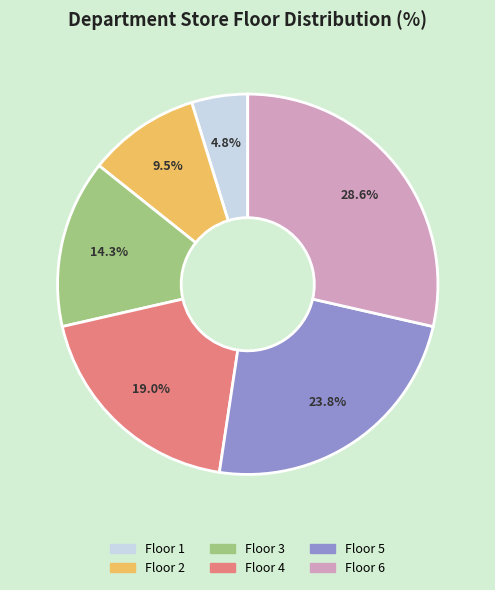

To the nearest percent, what is the difference between the largest and smallest slice percentages?

24%